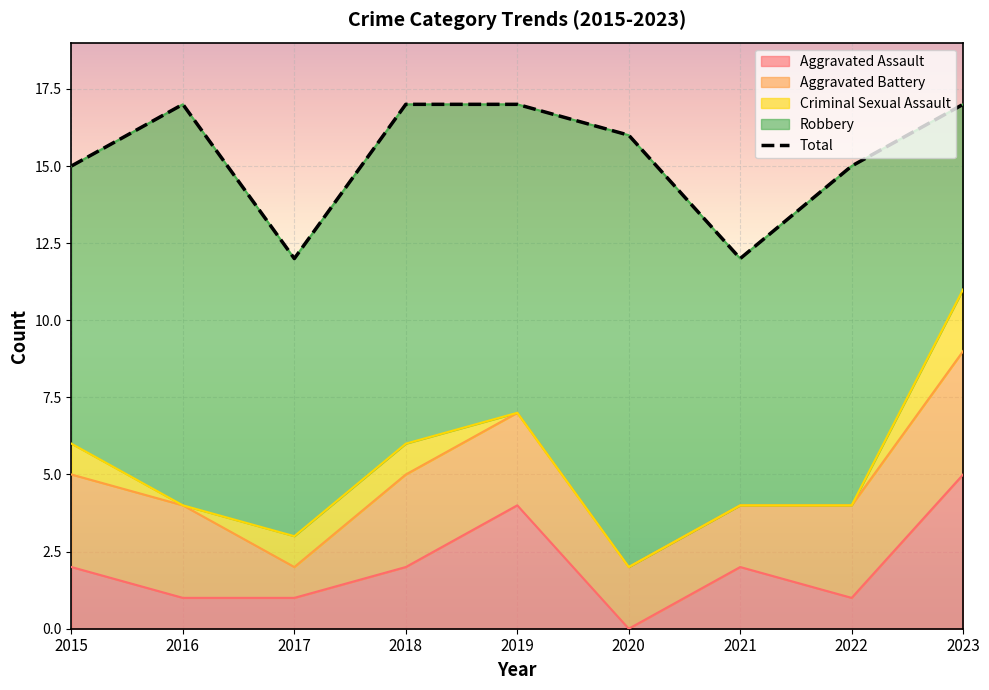

Reading left to right, extract all data points from this chart.

Aggravated Assault: 2	1	1	2	4	0	2	1	5
Aggravated Battery: 3	3	1	3	3	2	2	3	4
Criminal Sexual Assault: 1	0	1	1	0	0	0	0	2
Robbery: 9	13	9	11	10	14	8	11	6
Total: 15	17	12	17	17	16	12	15	17